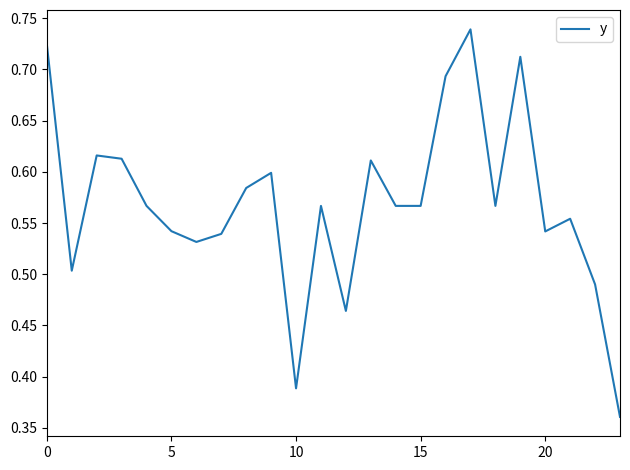

At which label is the value closest to 0?

23